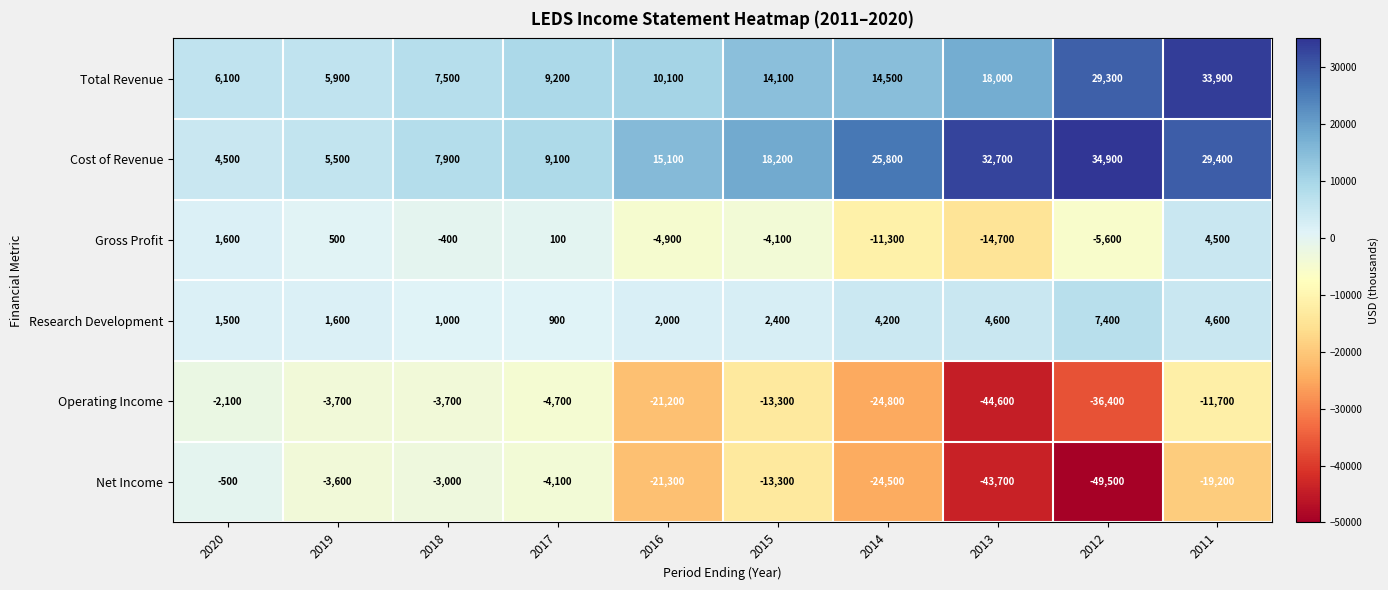

List the series in order of their peak value, lowest first.

Operating Income, Net Income, Gross Profit, Research Development, Total Revenue, Cost of Revenue